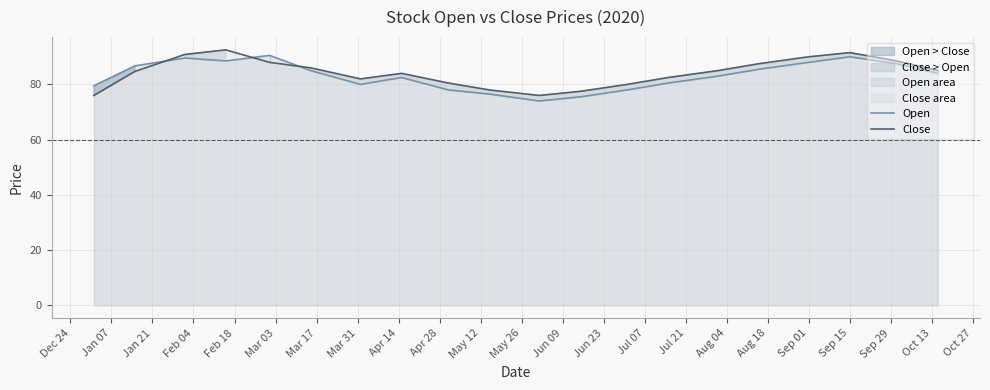

What is the maximum value for Close?

92.5